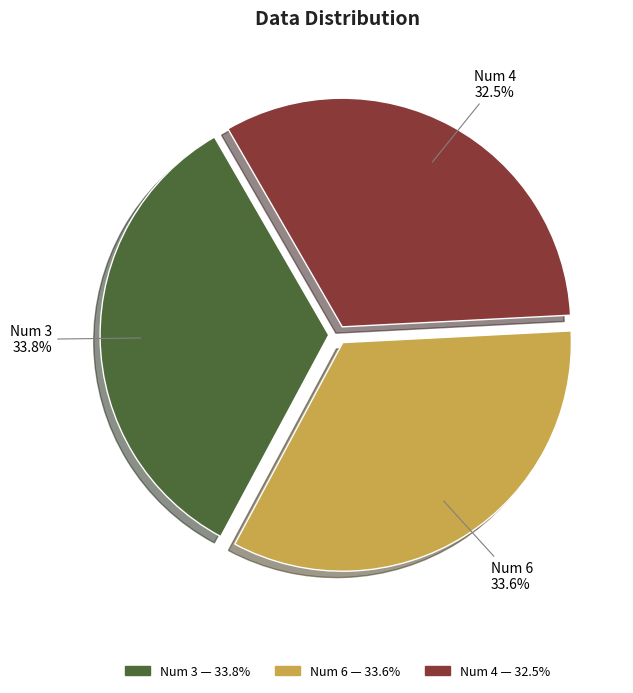

Does any single category account for the majority?

No